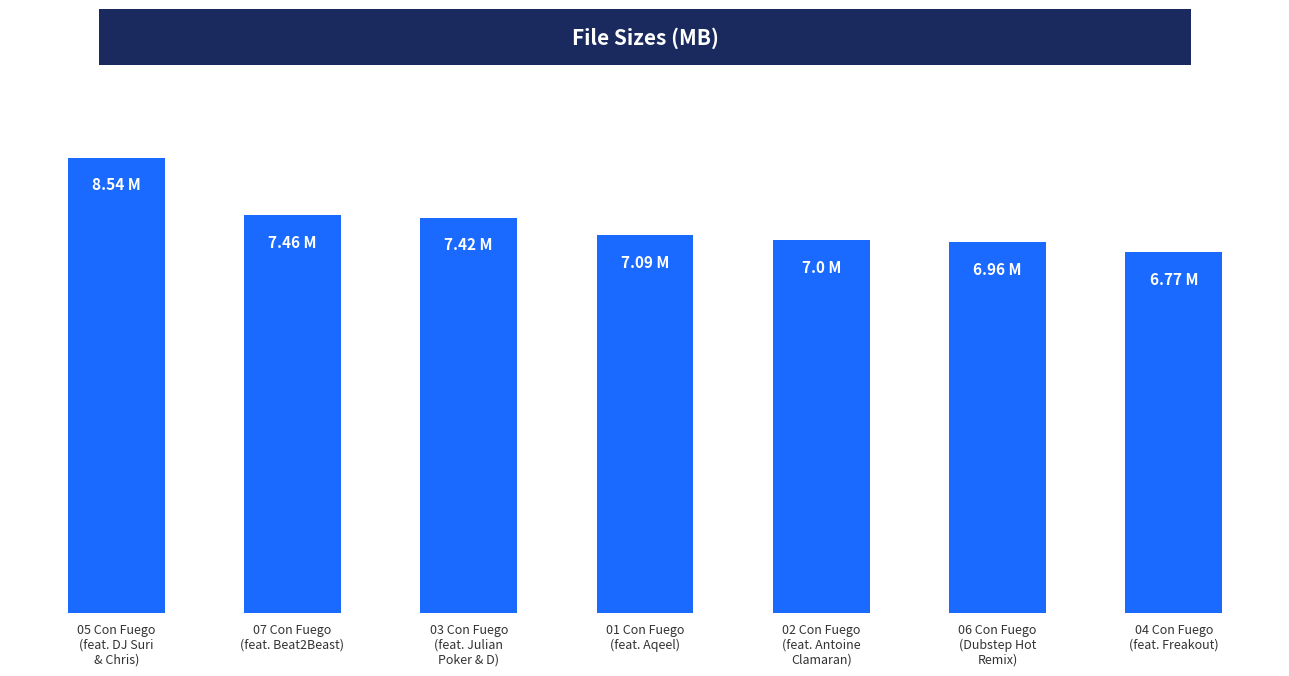

Does the chart contain any negative values?

No